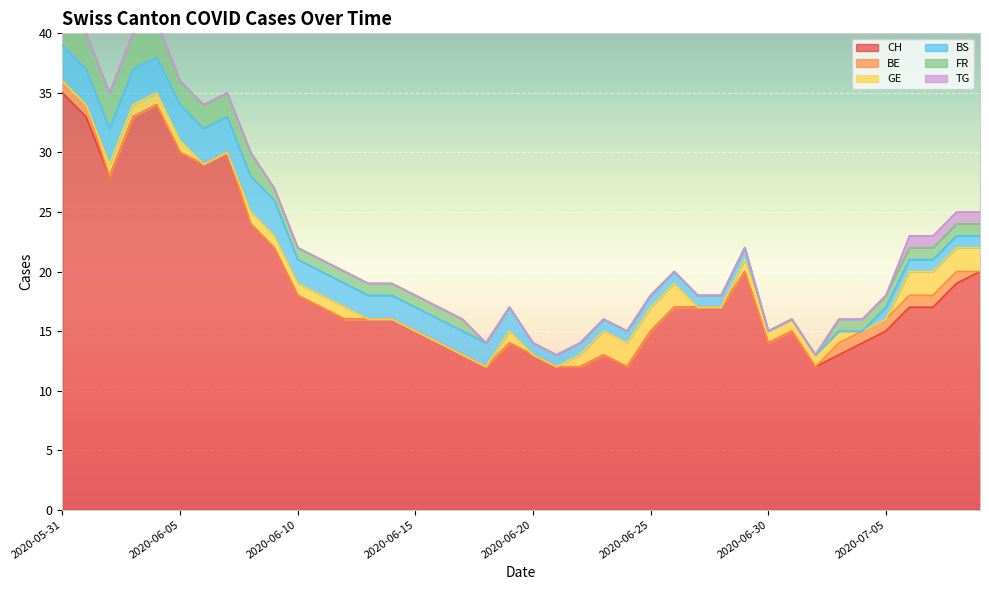

At which category is the sum across all series the highest?

2020-05-31